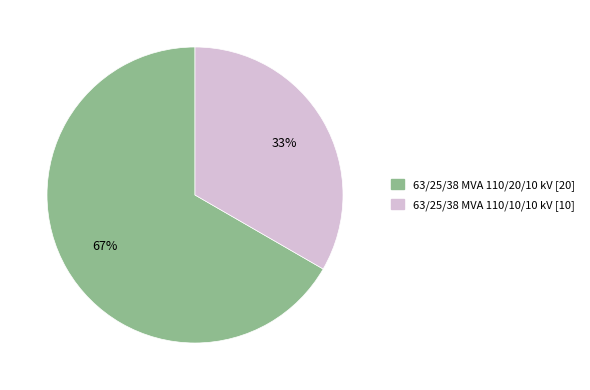

How many slices are in this pie chart?

2